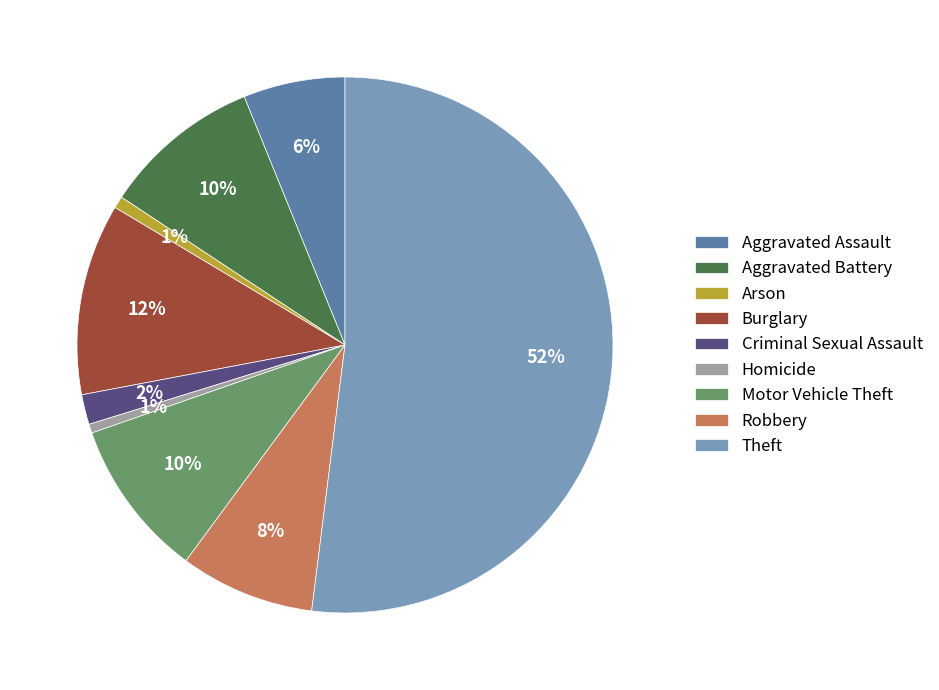

To the nearest percent, what is the difference between the Motor Vehicle Theft and Arson slice percentages?

9%